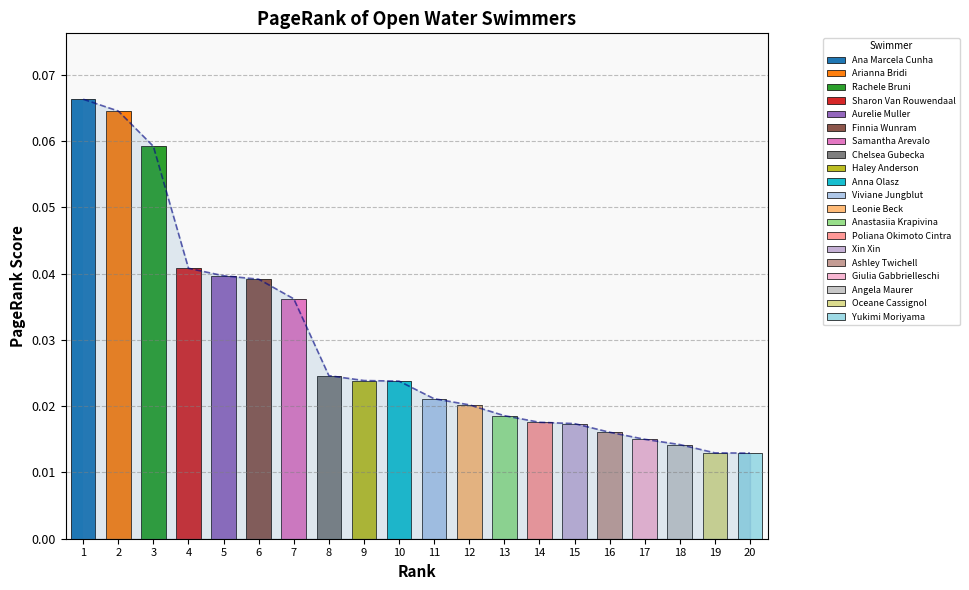

At which category does the chart reach its minimum across all series?

20